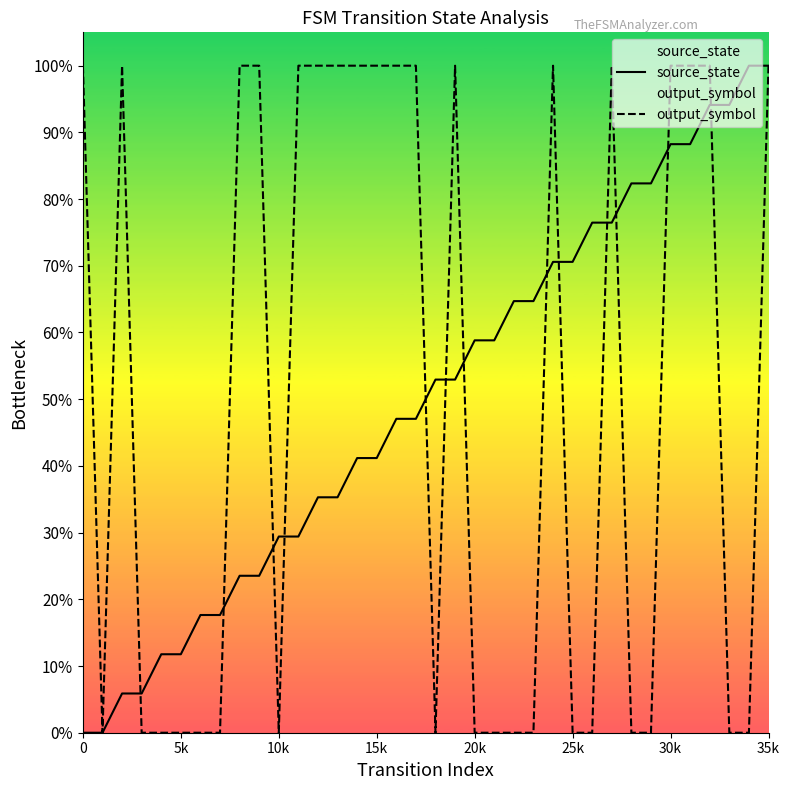

What is the label of the 19th point from the right?

17